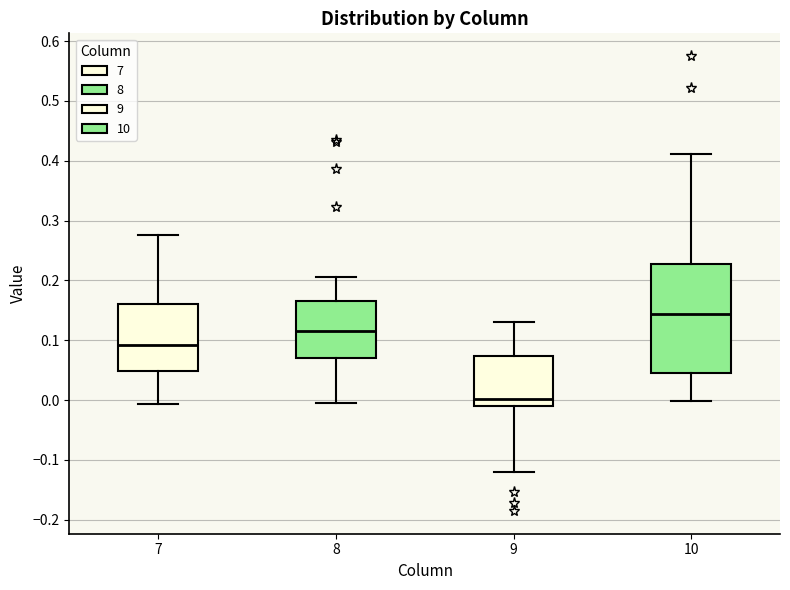

Which box is the tallest, from its lower edge to its upper edge?

10